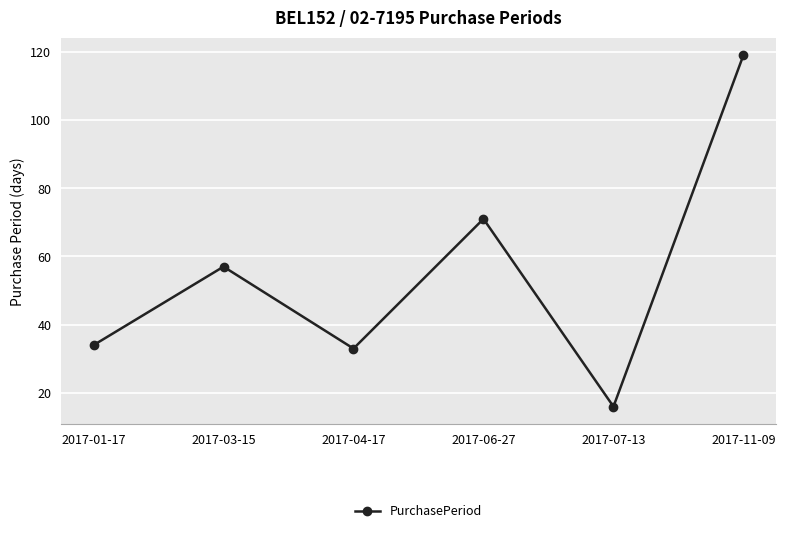

At which label is the value closest to 67?

2017-06-27